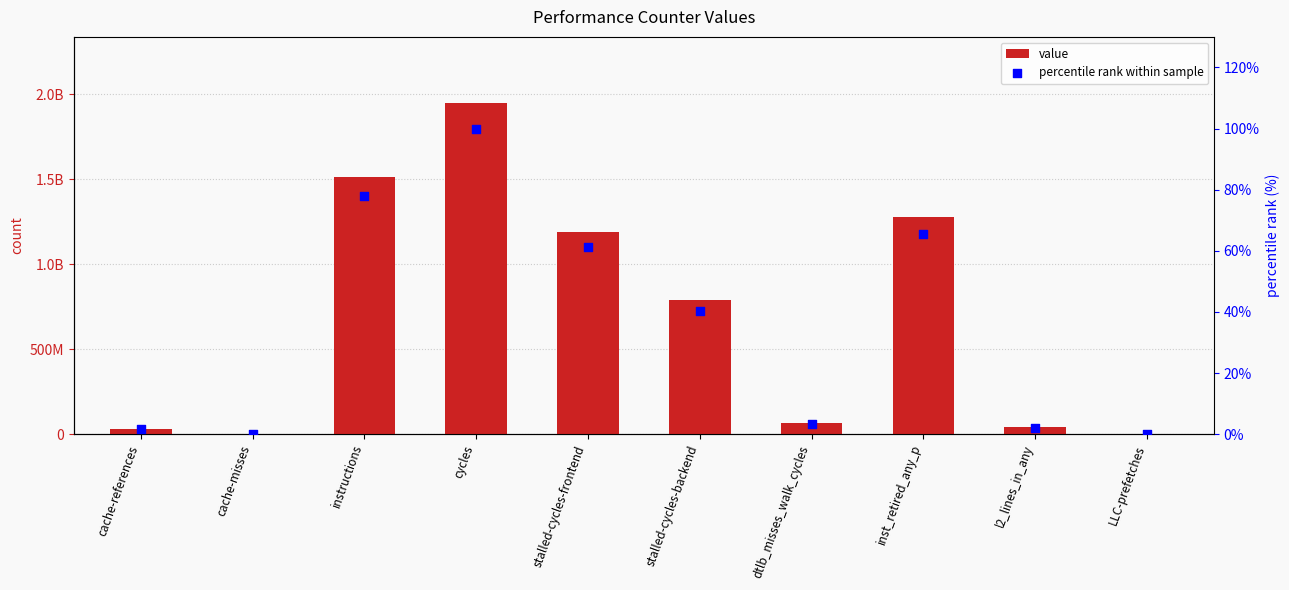

Is the value of percentile rank within sample at LLC-prefetches greater than the value of value at cycles?

No